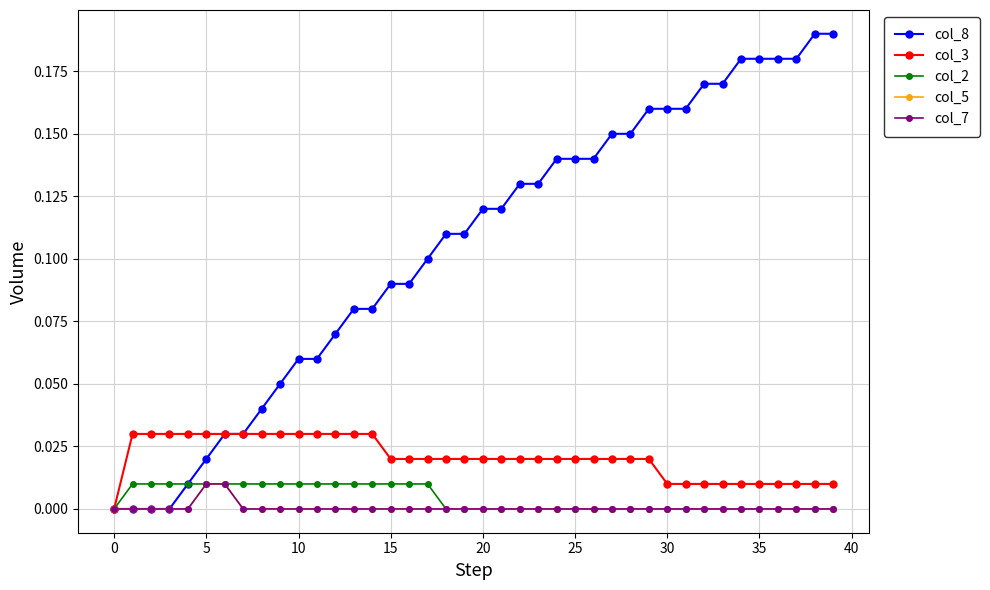

At how many categories does at least one series exceed 0?

39